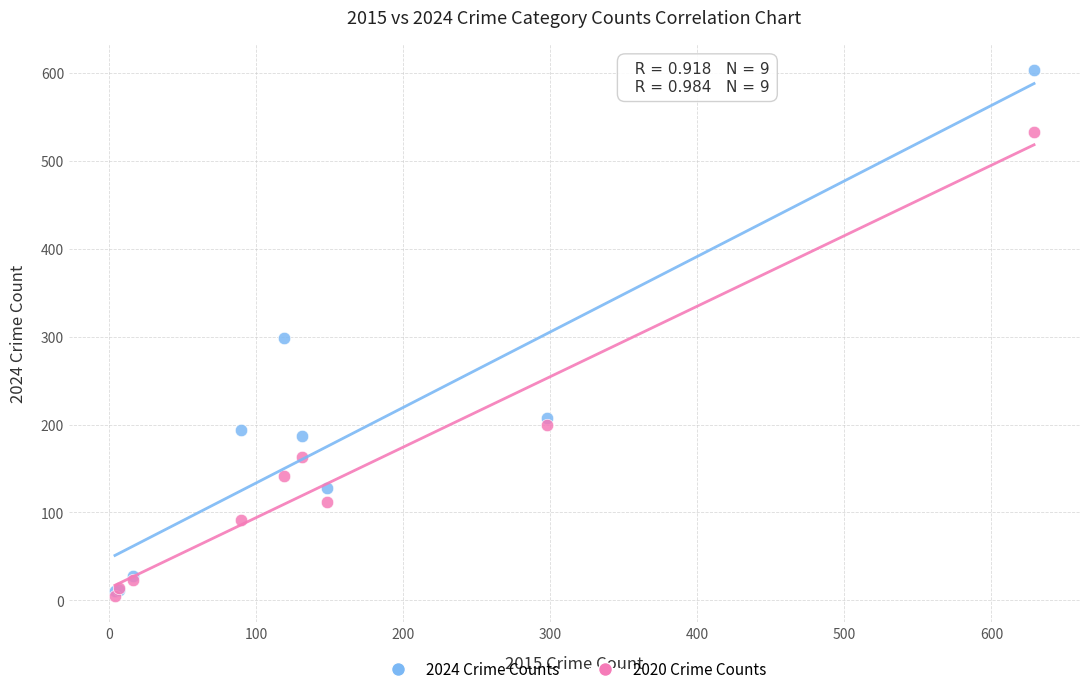

Which series reaches the minimum Y coordinate?

2020 Crime Counts